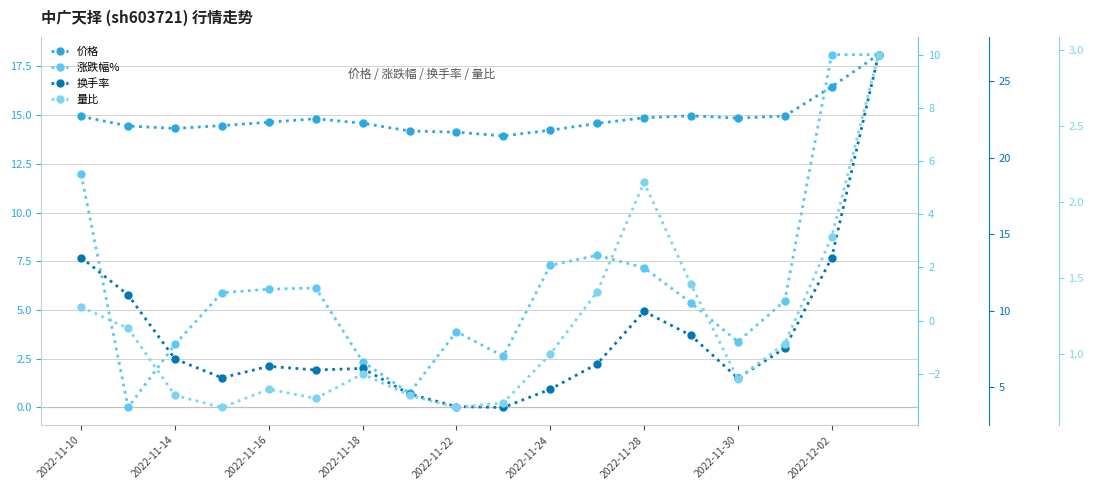

Reading right to left, extract all data points from this chart.

价格: 18.1	16.4	14.9	14.8	15.0	14.9	14.6	14.2	13.9	14.1	14.2	14.6	14.8	14.6	14.5	14.3	14.4	14.9
涨跌幅%: 10.0	10.0	0.7	-0.8	0.7	2.0	2.5	2.1	-1.4	-0.4	-2.7	-1.6	1.2	1.2	1.1	-0.9	-3.3	5.5
换手率: 26.8	13.5	7.5	5.6	8.4	10.0	6.5	4.9	3.7	3.8	4.6	6.2	6.1	6.4	5.6	6.9	11.0	13.5
量比: 3.0	1.8	1.1	0.8	1.5	2.1	1.4	1.0	0.7	0.7	0.7	0.9	0.7	0.8	0.7	0.7	1.2	1.3